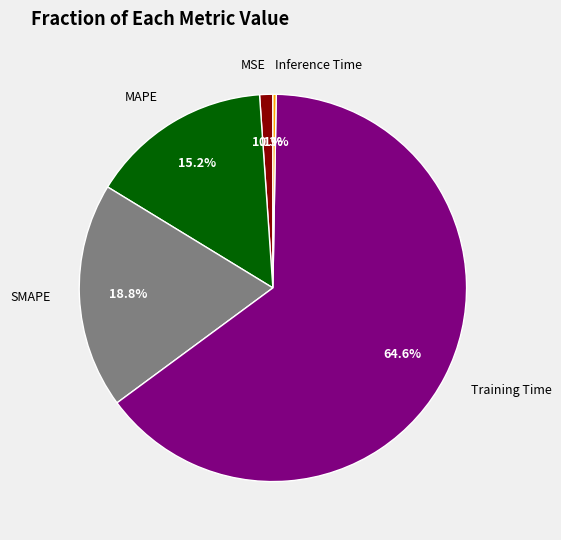

Is there a majority slice in this chart?

Yes